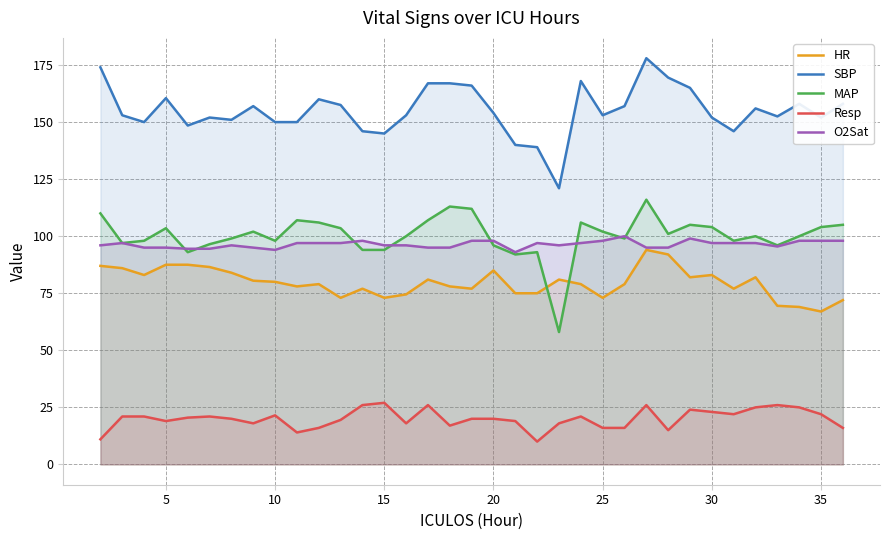

Count the number of data series in this chart.

5